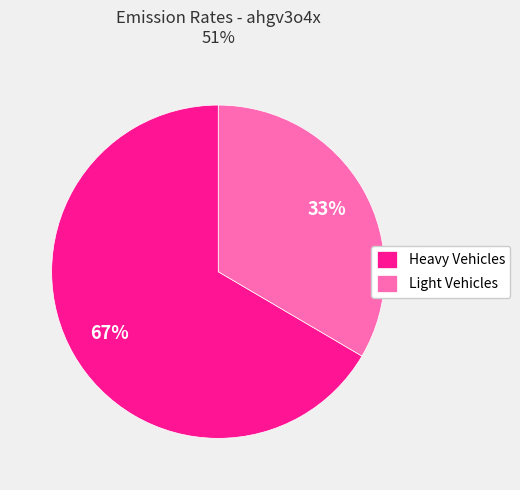

How many slices are in this pie chart?

2